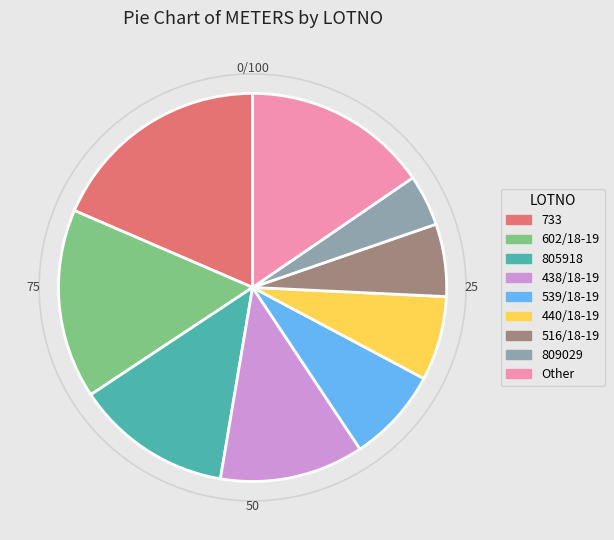

Is there any slice that represents more than half of the pie?

No